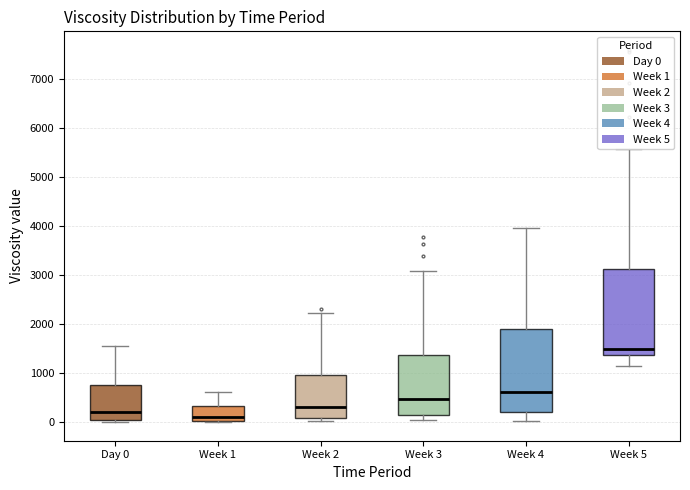

Where is the upper edge of the box for Week 2 on the y-axis? The values are not printed on the chart, so give them approximately, as read against the axis.

1000